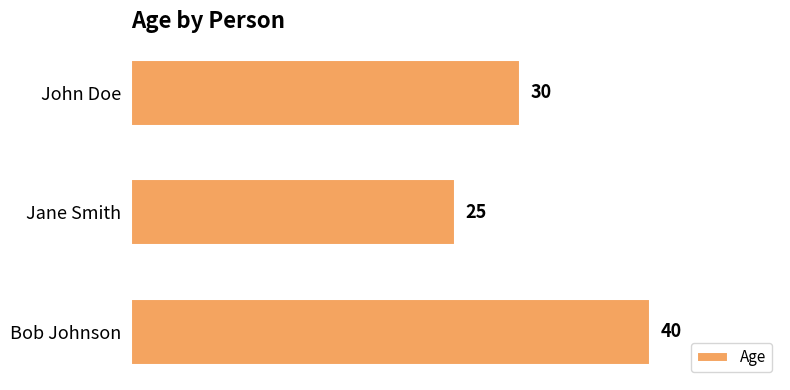

How many series are shown in this chart?

1